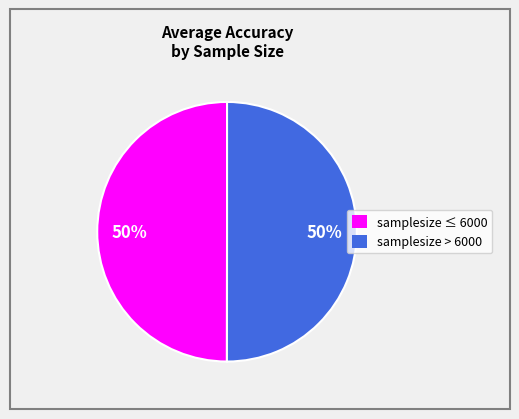

How many segments does this pie chart have?

2